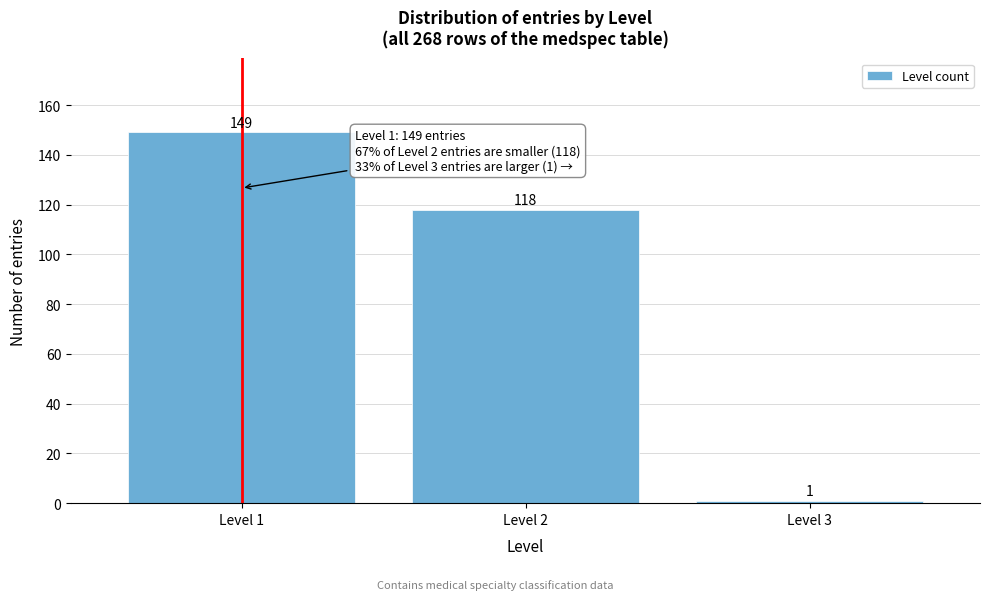

Reading left to right, transcribe all the data shown in this chart.

149	118	1